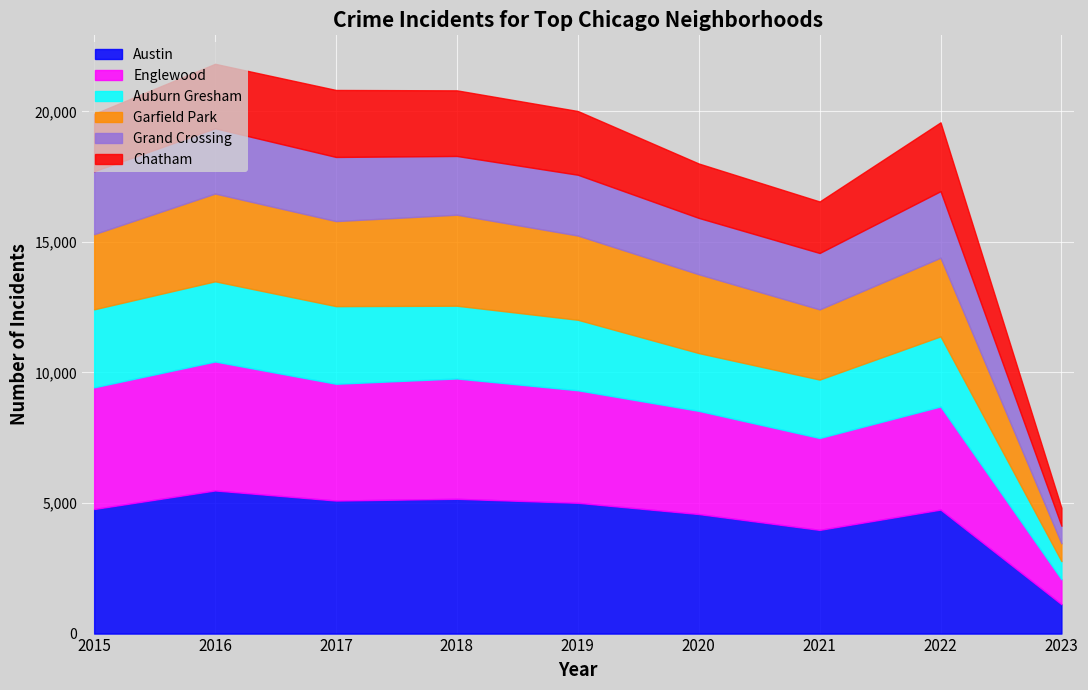

How many series are shown in this chart?

6